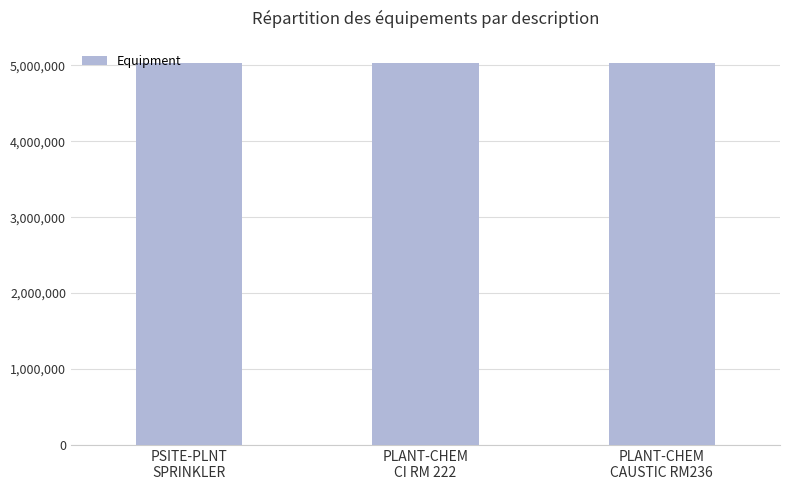

What is the average value?

5033288